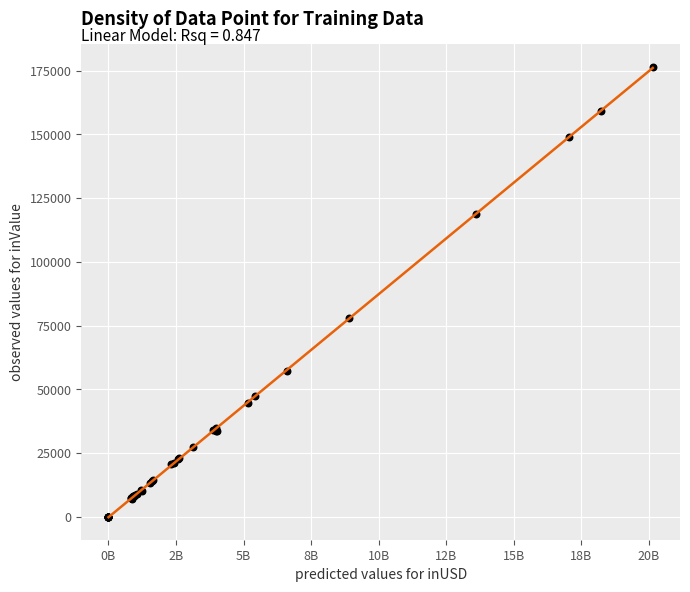

What Y value in the scatter plot is closest to 88246?

77887.5